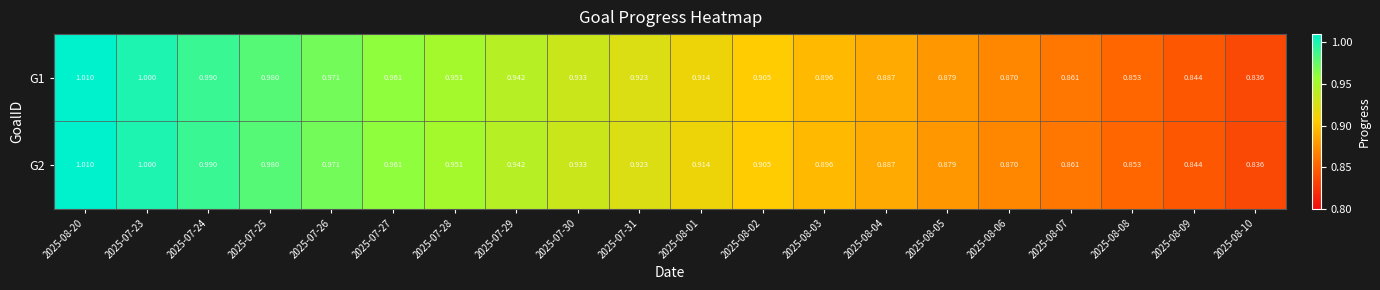

Is the value of G1 at 2025-08-02 greater than the value of G2 at 2025-07-27?

No